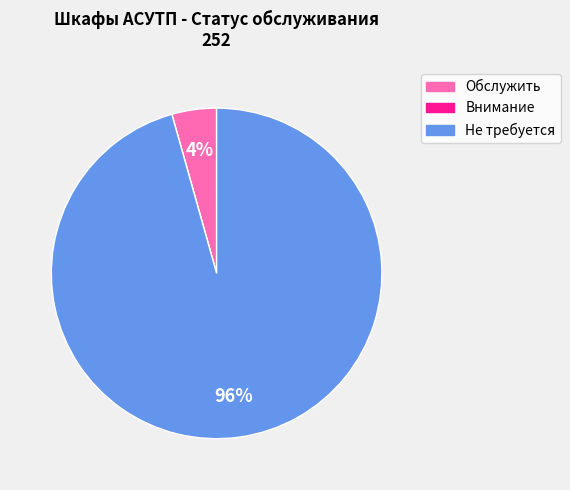

Between Не требуется and Обслужить, which is larger?

Не требуется